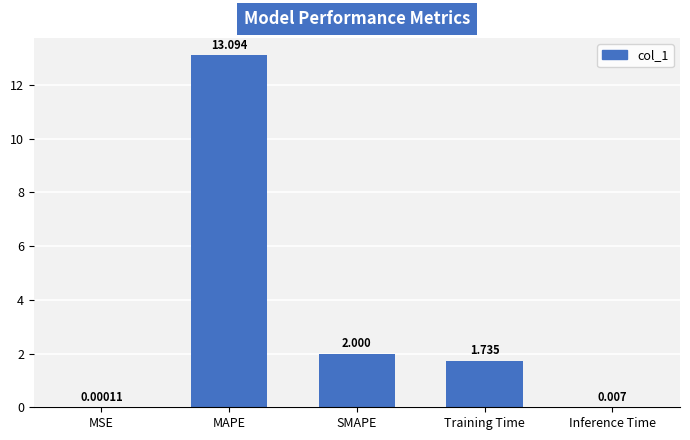

Between SMAPE and Training Time, which is larger?

SMAPE